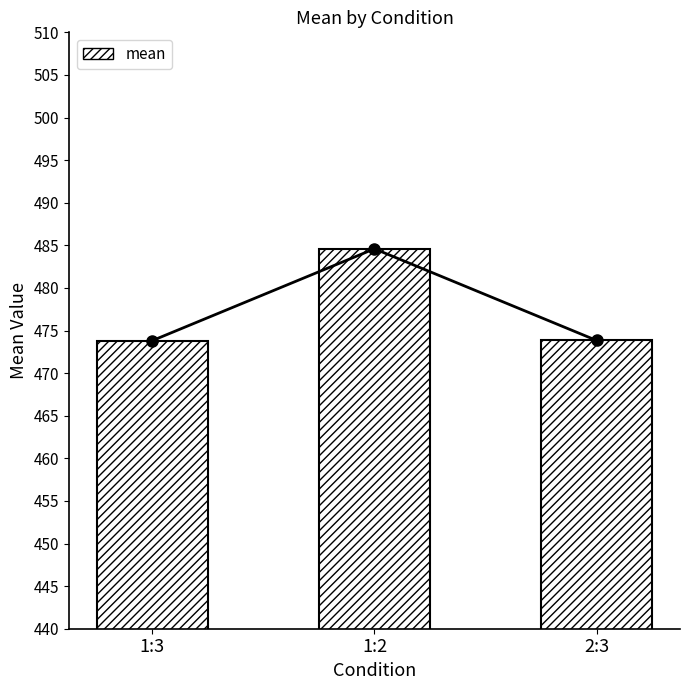

The value of mean at 1:3 is 324.0. True or false?

False